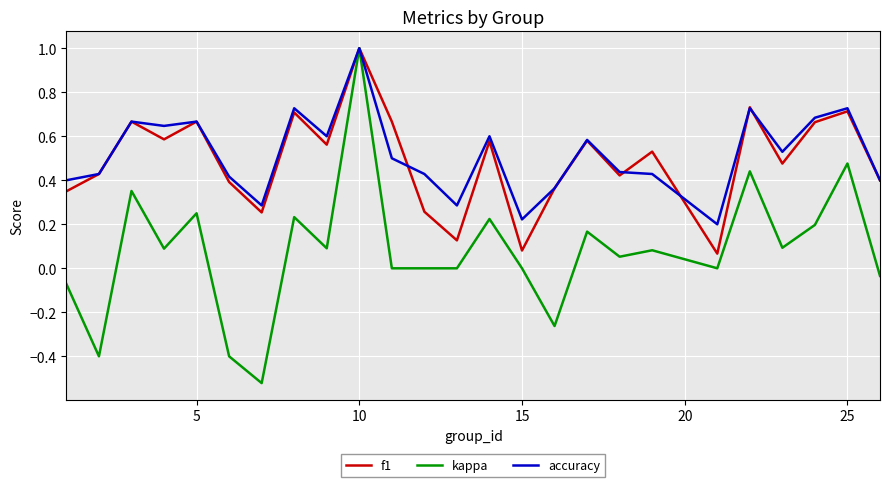

Count the number of data series in this chart.

3